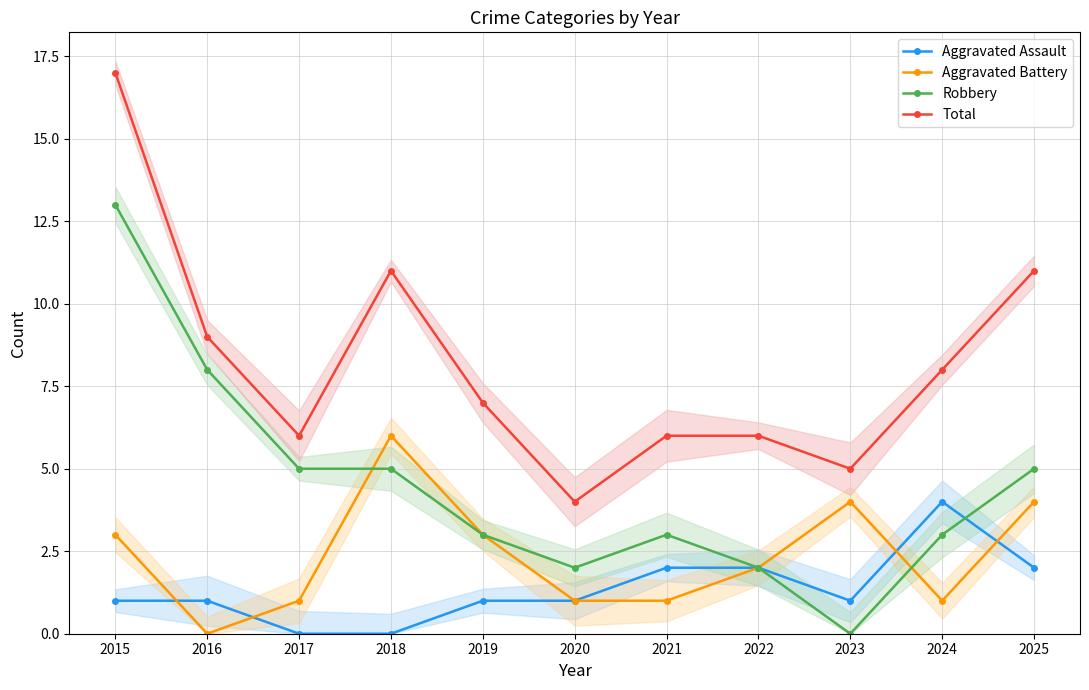

Which label corresponds to the smallest value in the chart?

2017